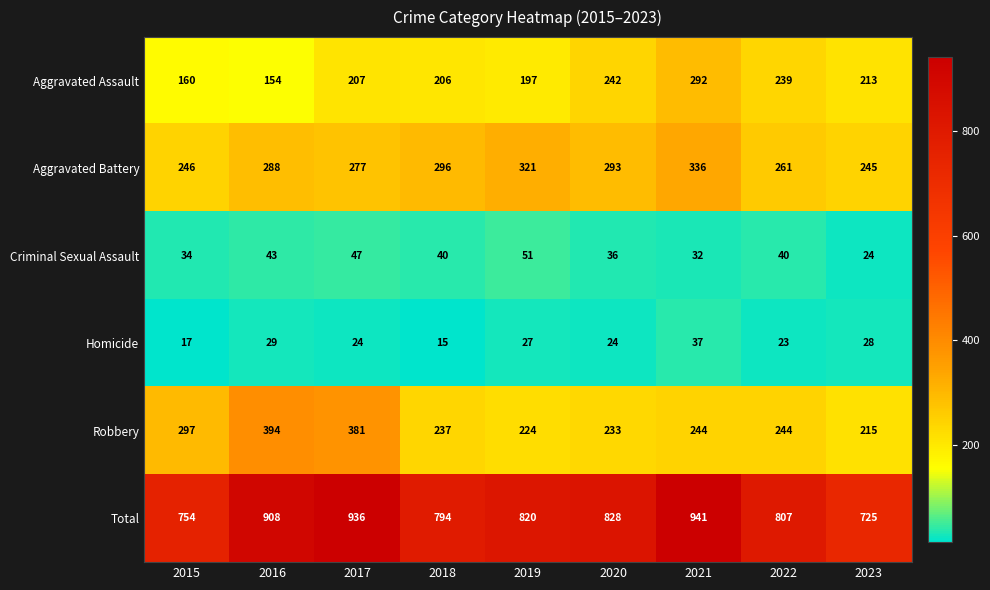

Rank the series by their maximum value, from lowest to highest.

Homicide, Criminal Sexual Assault, Aggravated Assault, Aggravated Battery, Robbery, Total